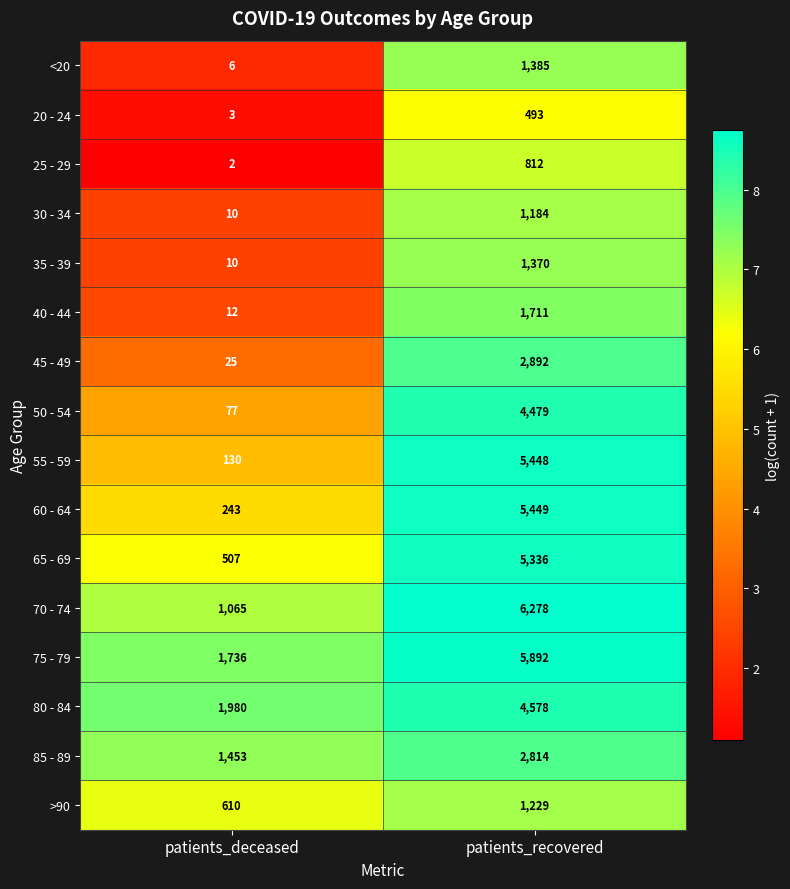

Which series has the widest spread of values?

55 - 59